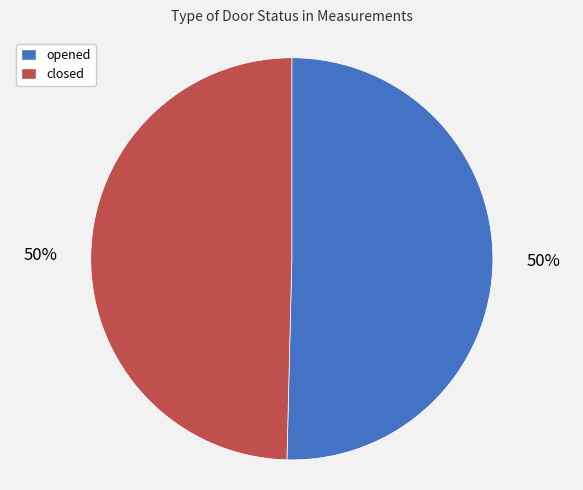

What is the ratio of the value at opened to the value at closed?

1.0